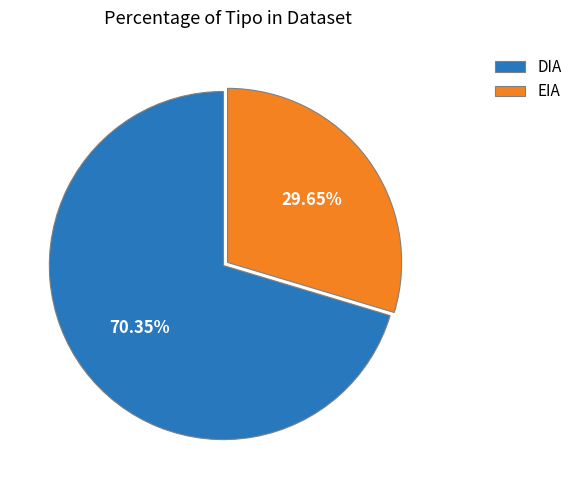

How many segments does this pie chart have?

2